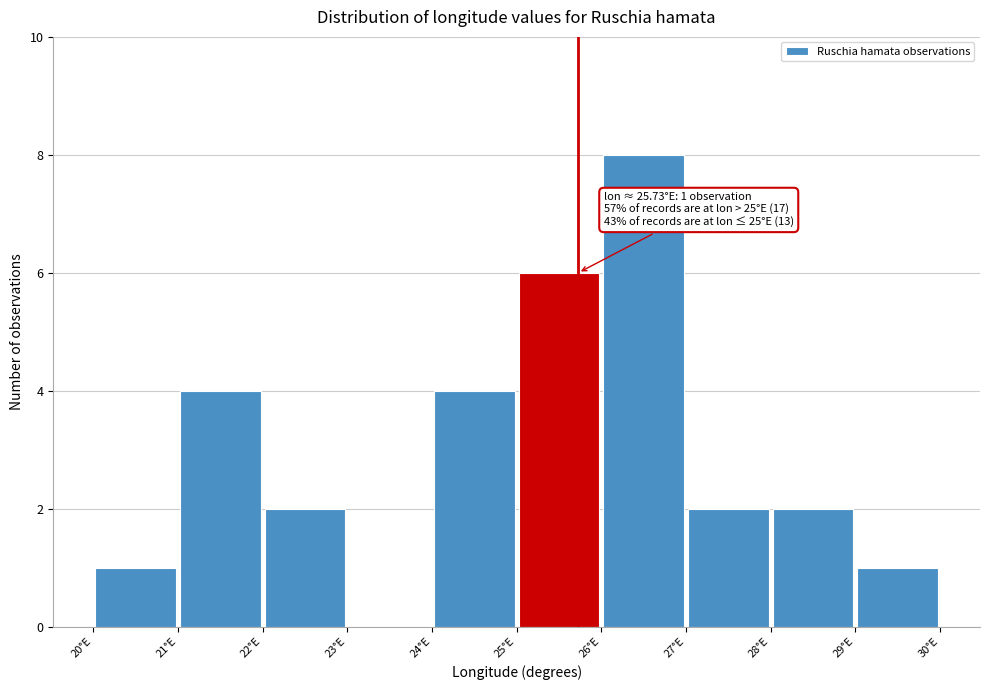

Over which range of the x-axis is the bar tallest?

26 to 27